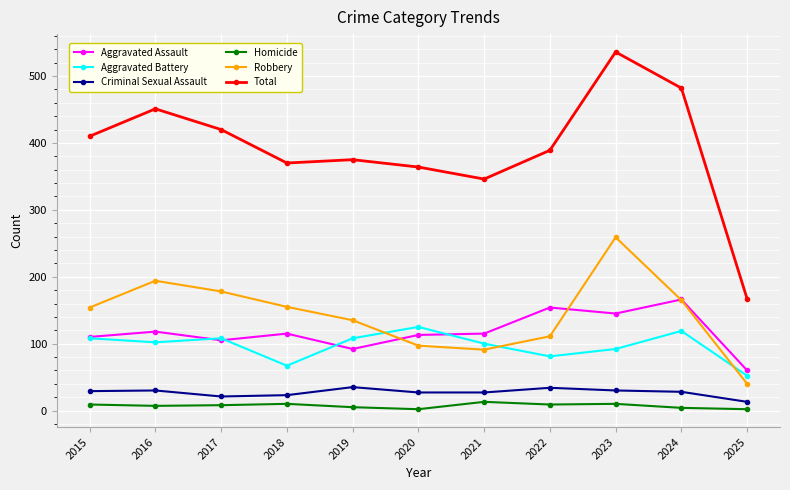

What is the value of the Aggravated Battery point at the 5th from the left?

108